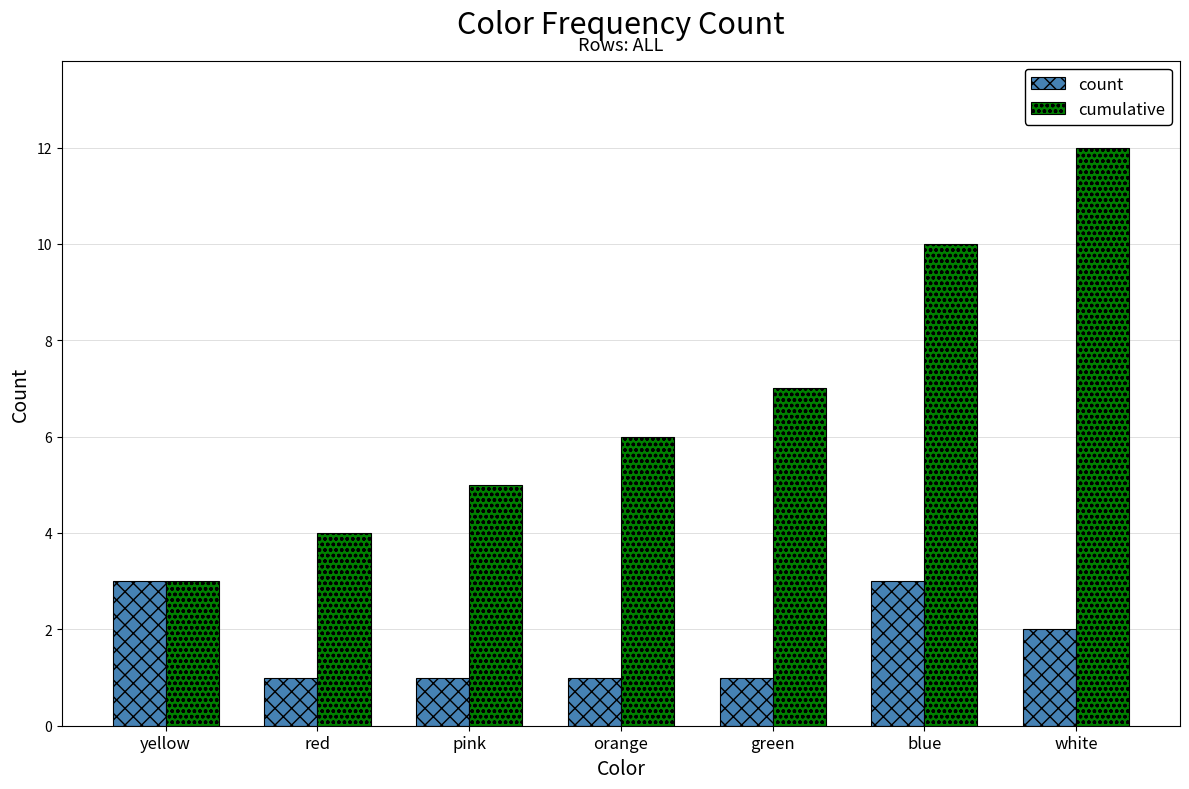

How many bars are there in each group?

2